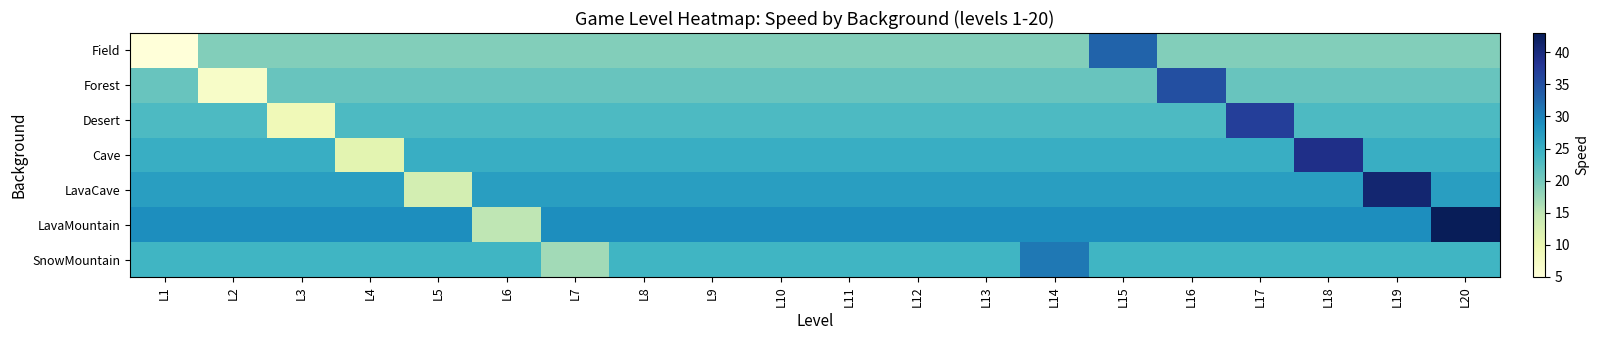

What is the greatest value displayed?

43